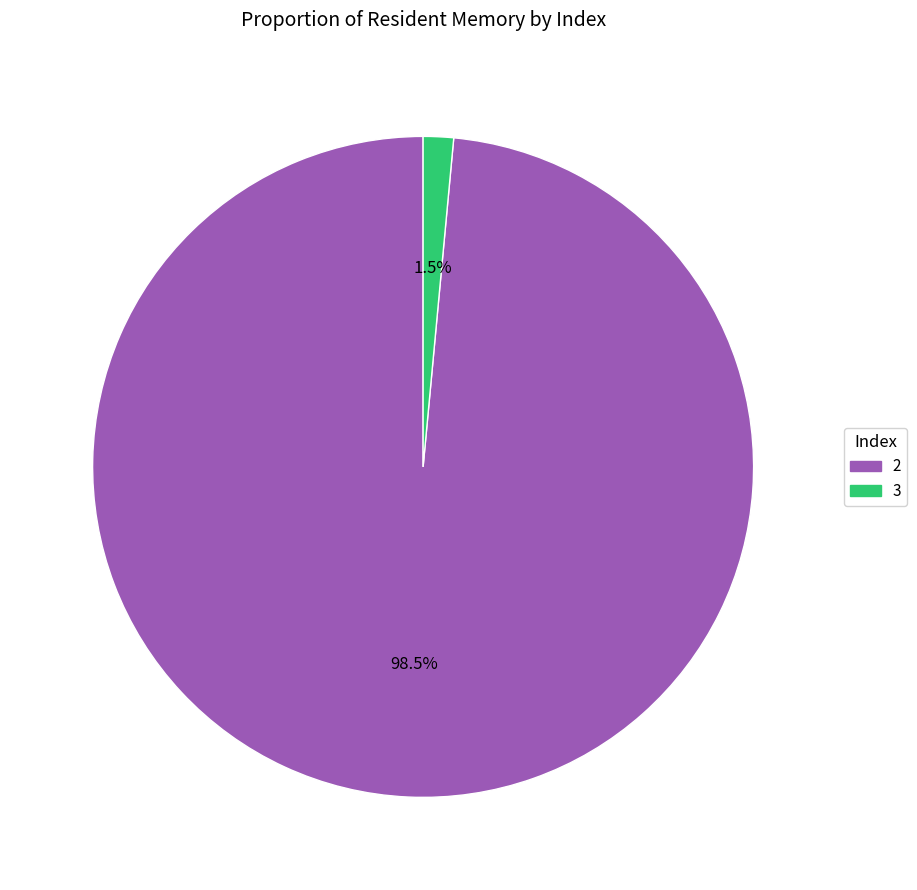

Does any single category account for the majority?

Yes